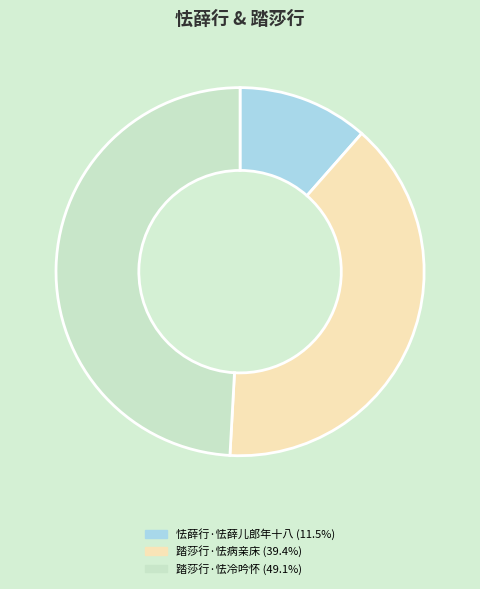

Rank the categories by value from highest to lowest.

踏莎行·怯冷吟怀, 踏莎行·怯病亲床, 怯薛行·怯薛儿郎年十八